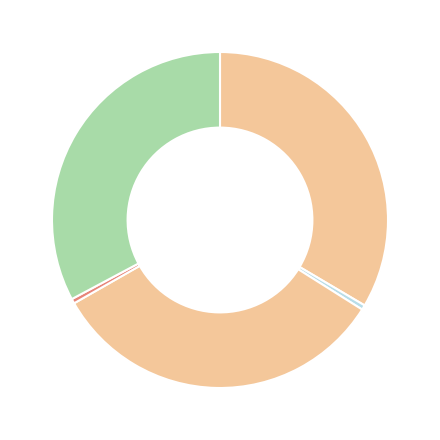

Count the number of slices in the pie.

5